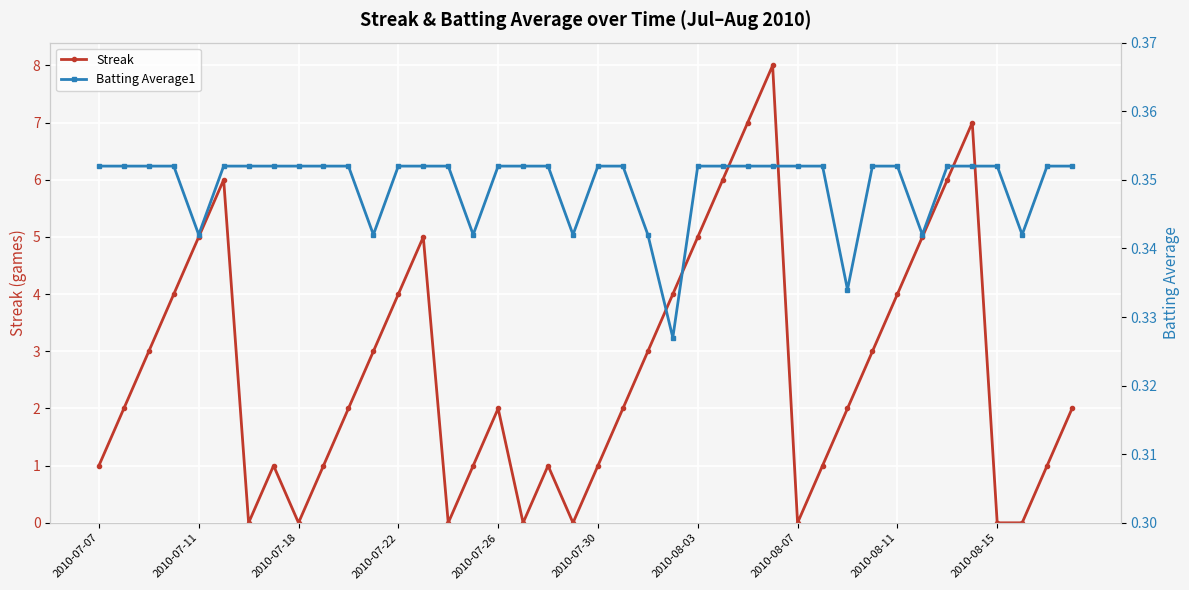

True or false: Streak has a value of 3 at 2010-07-26.

False